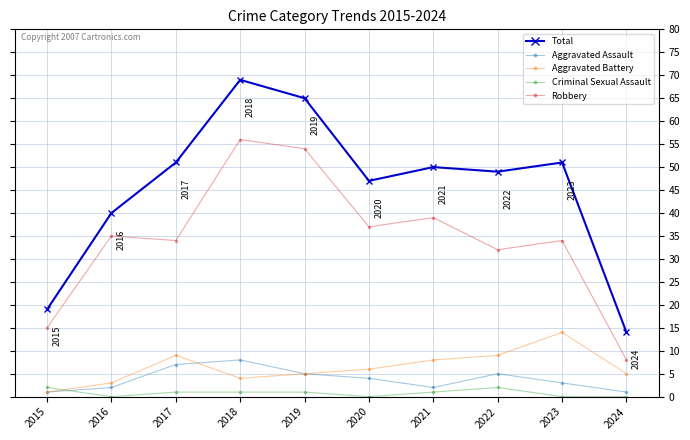

True or false: Robbery and Total intersect in this chart.

False